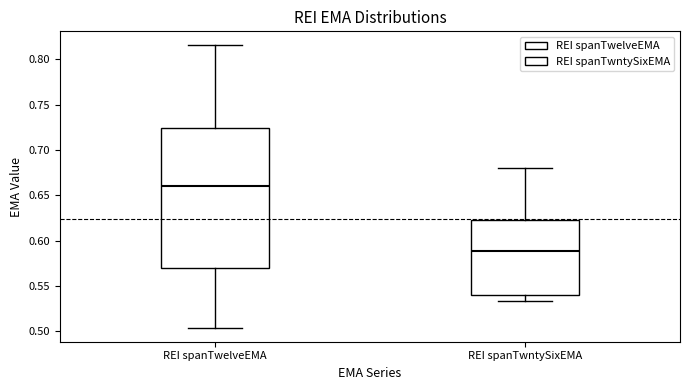

Reading left to right, transcribe this box plot: for each box, give where its median line is, the range the box spans, and where its two whiskers end, as read against the y-axis. The values are not printed on the chart, so give them approximately, as read against the axis.

REI spanTwelveEMA: median 0.660, box 0.570 to 0.725, whiskers 0.505 to 0.815
REI spanTwntySixEMA: median 0.590, box 0.540 to 0.625, whiskers 0.535 to 0.680